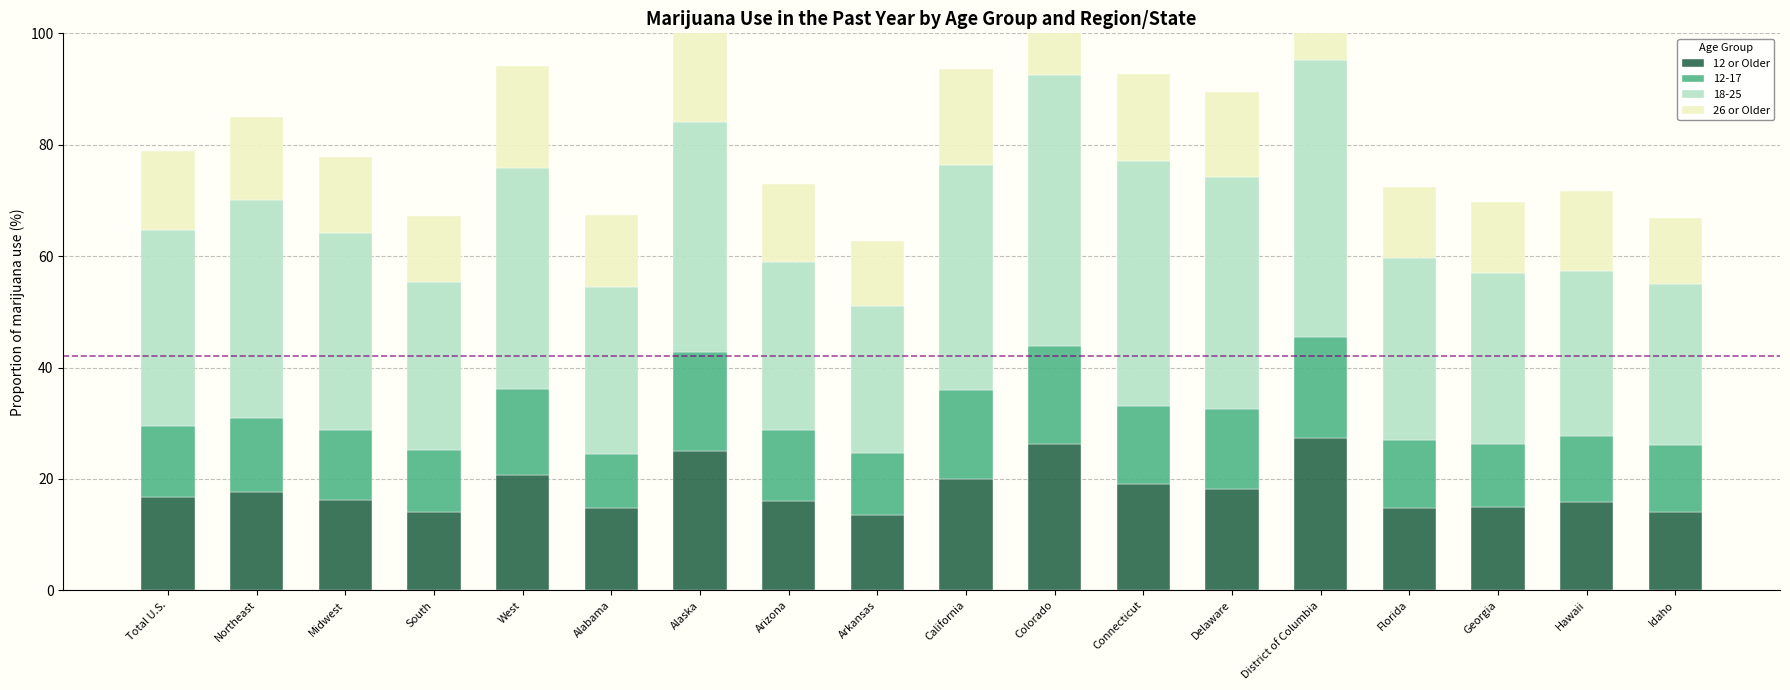

What is the value of the 12 or Older bar at the 8th from the left?

16.0